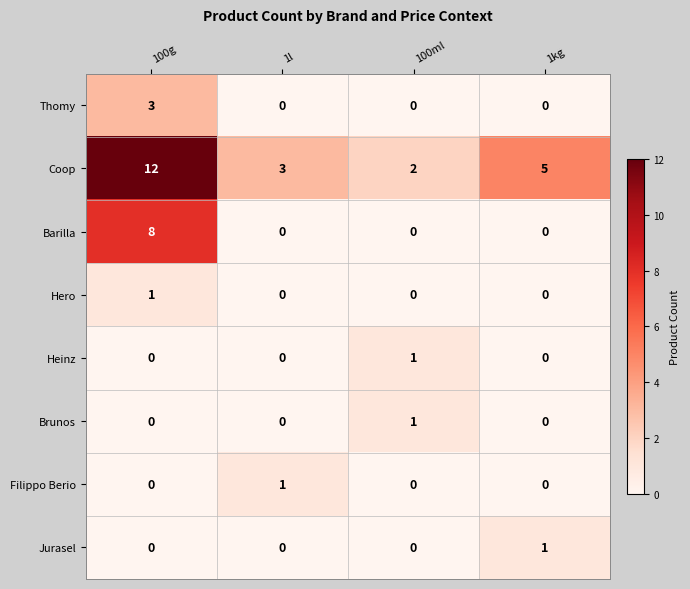

The Thomy series shows -1 at 1l. True or false?

False